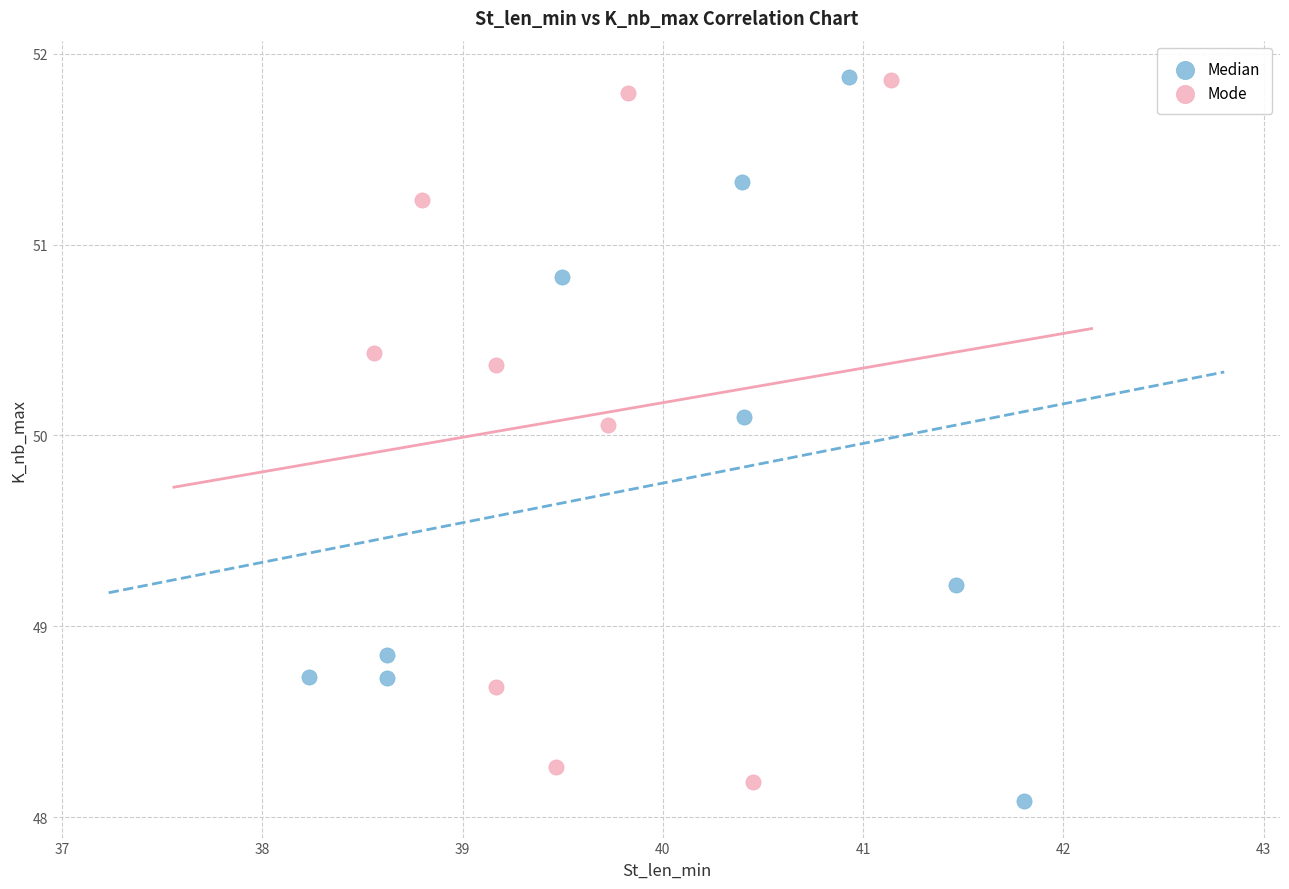

What are all the series names shown in the legend?

Median, Mode